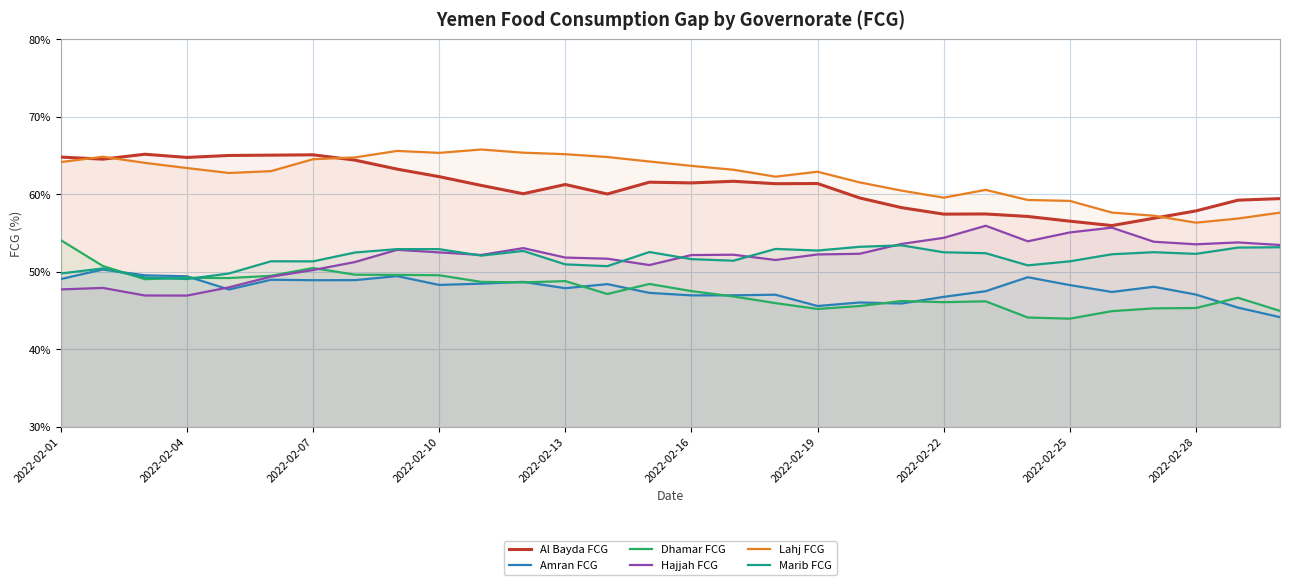

True or false: Hajjah FCG and Dhamar FCG intersect in this chart.

True